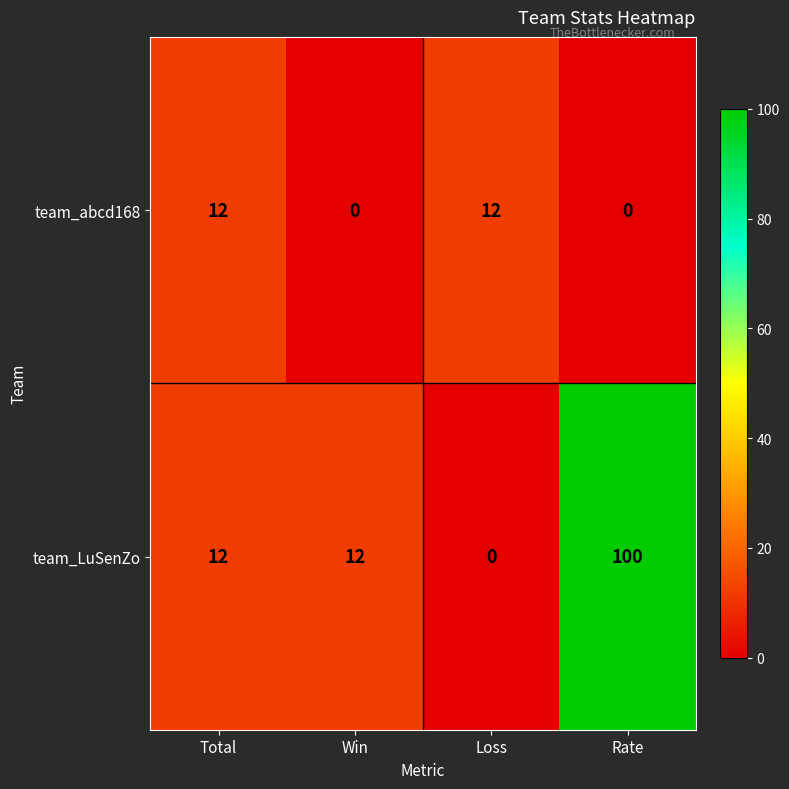

What is the total value across all series at Win?

12